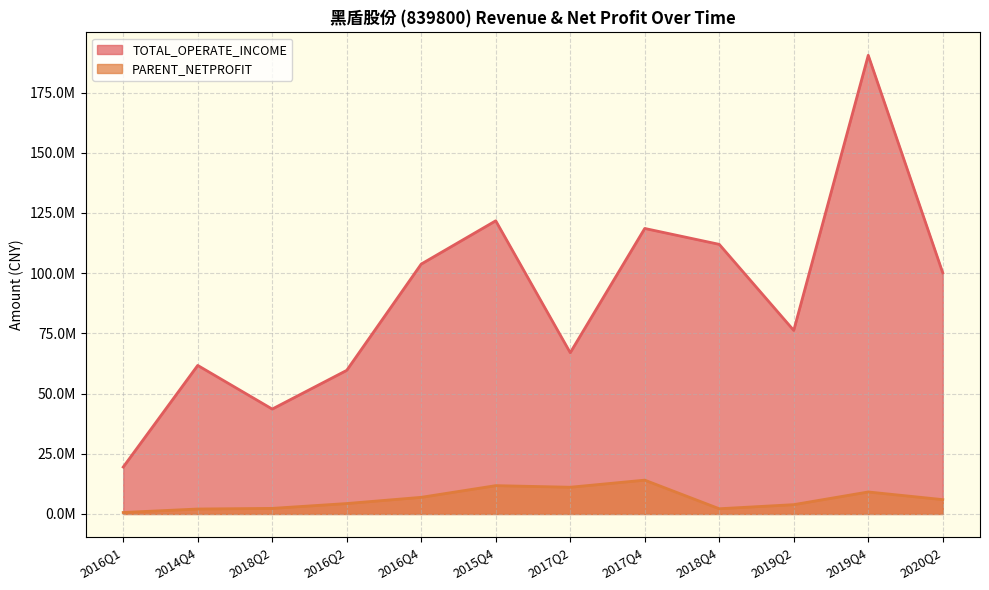

What is the total value across all series at 2015Q4?

133510080.8